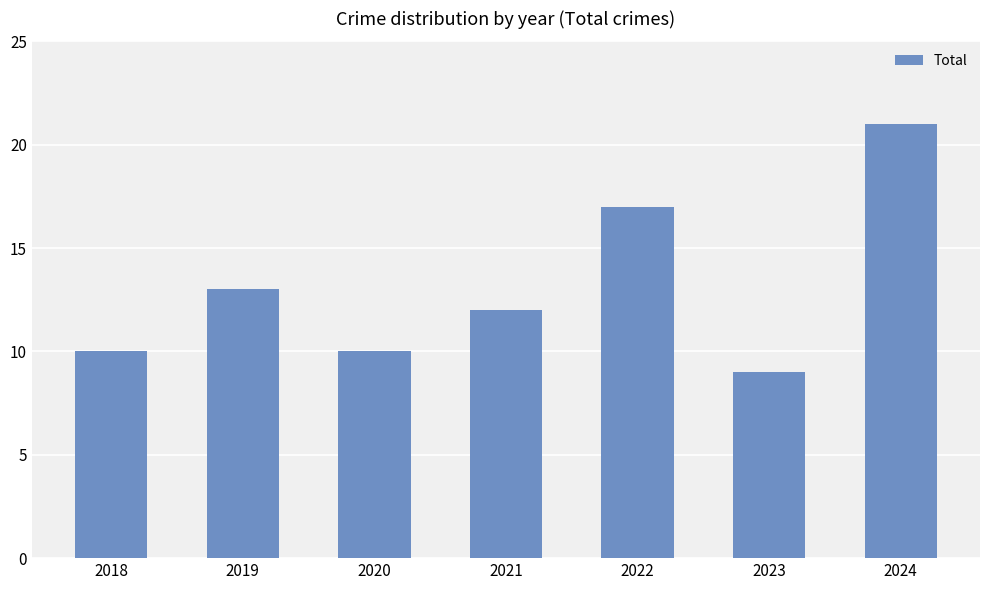

Which category has the lowest value across all series?

2023